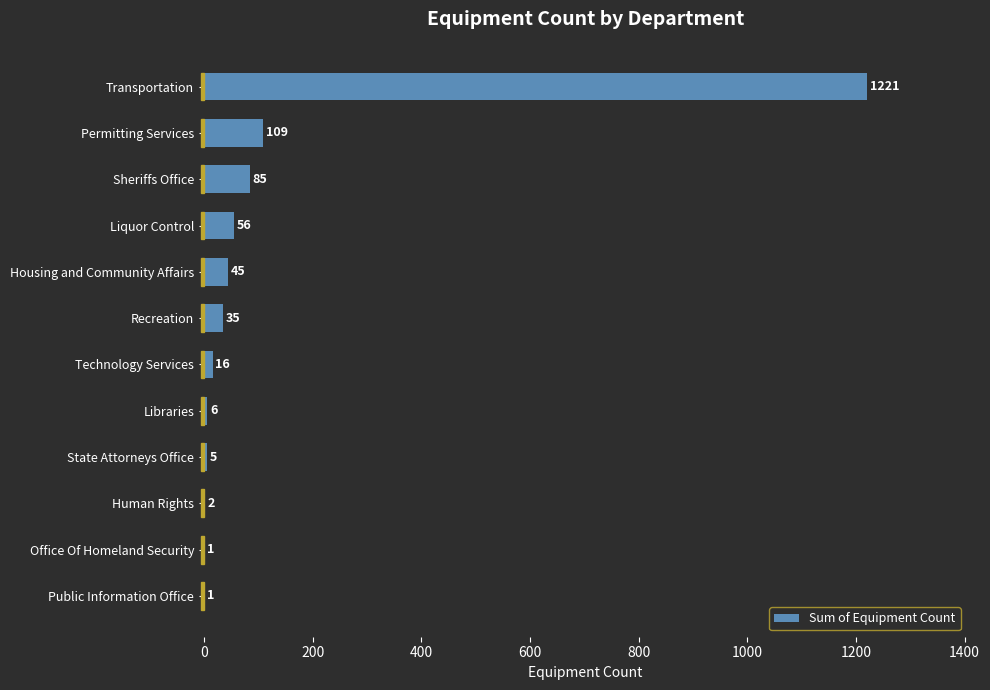

What is the average value?

132